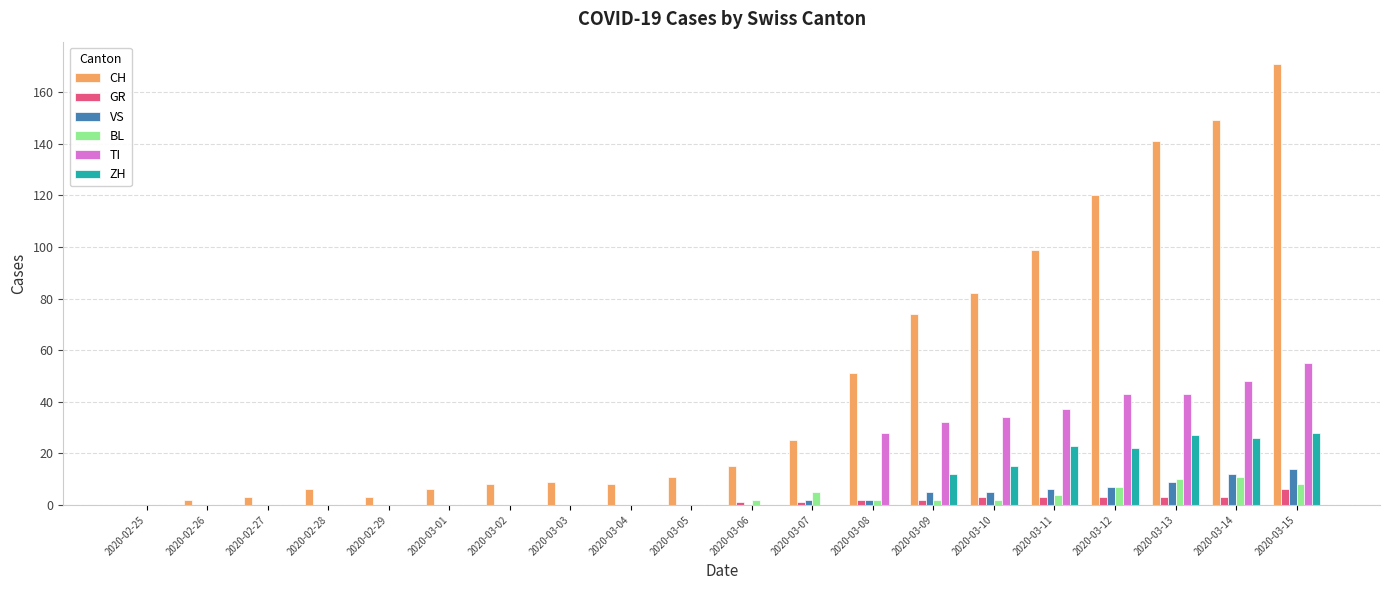

Is it true that BL equals 5 at 2020-03-07?

True